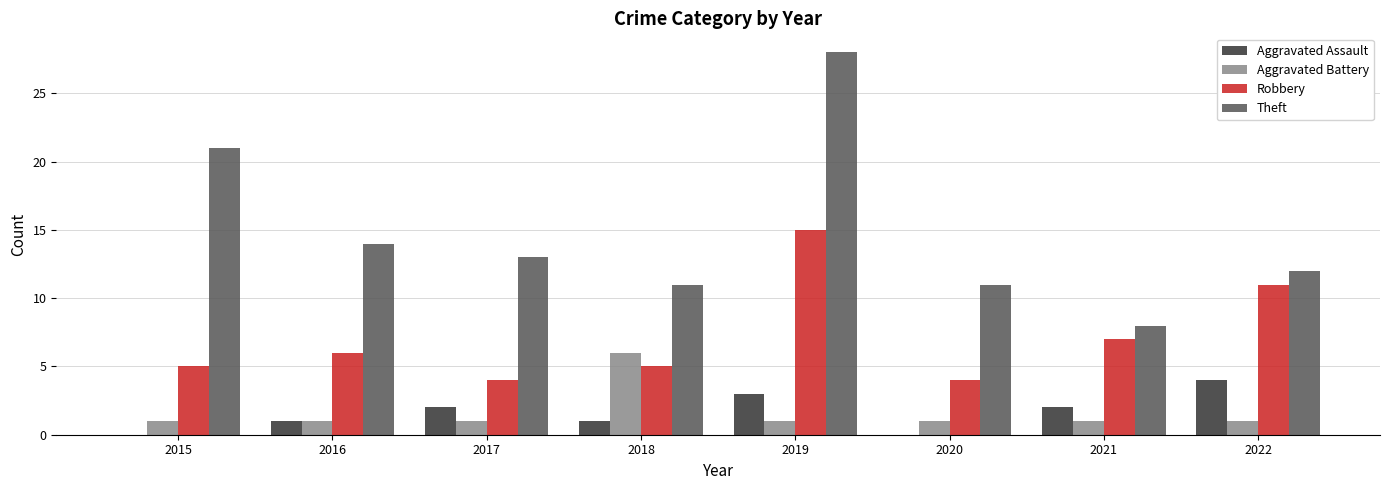

What is the total value across all series at 2019?

47